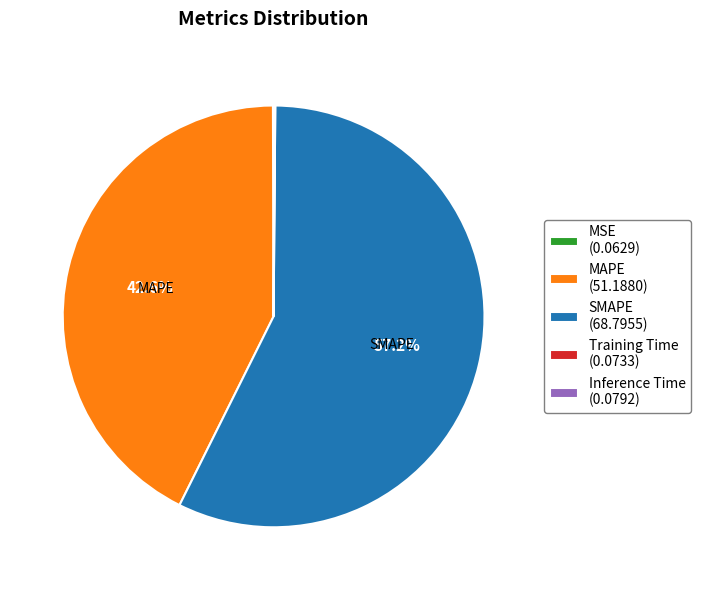

What portion of the pie excludes MAPE (51.1880)?

57.4%